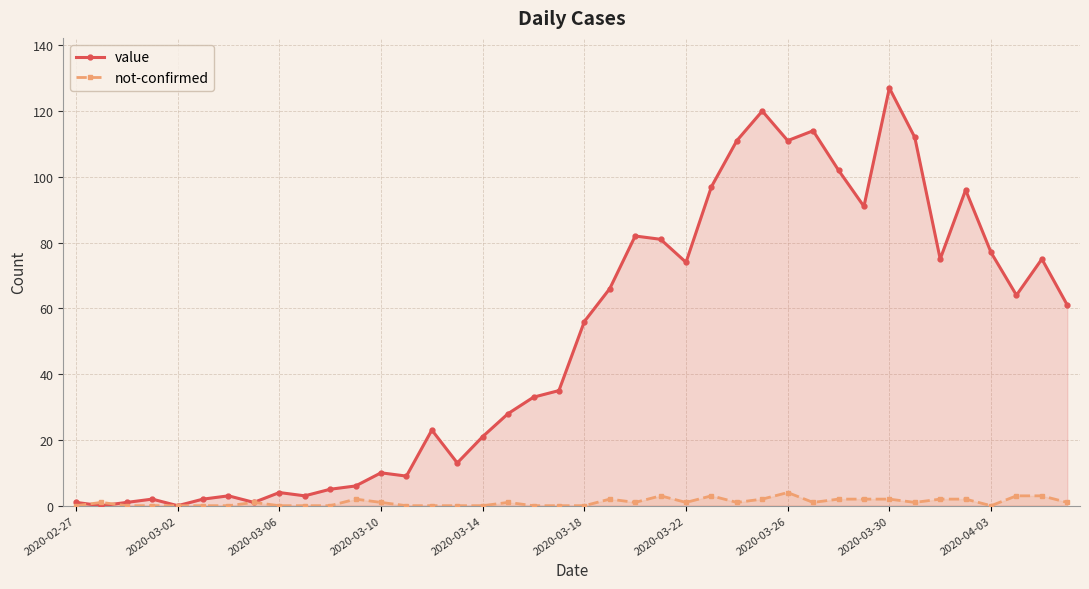

List the series in order of their overall mean, highest first.

value, not-confirmed